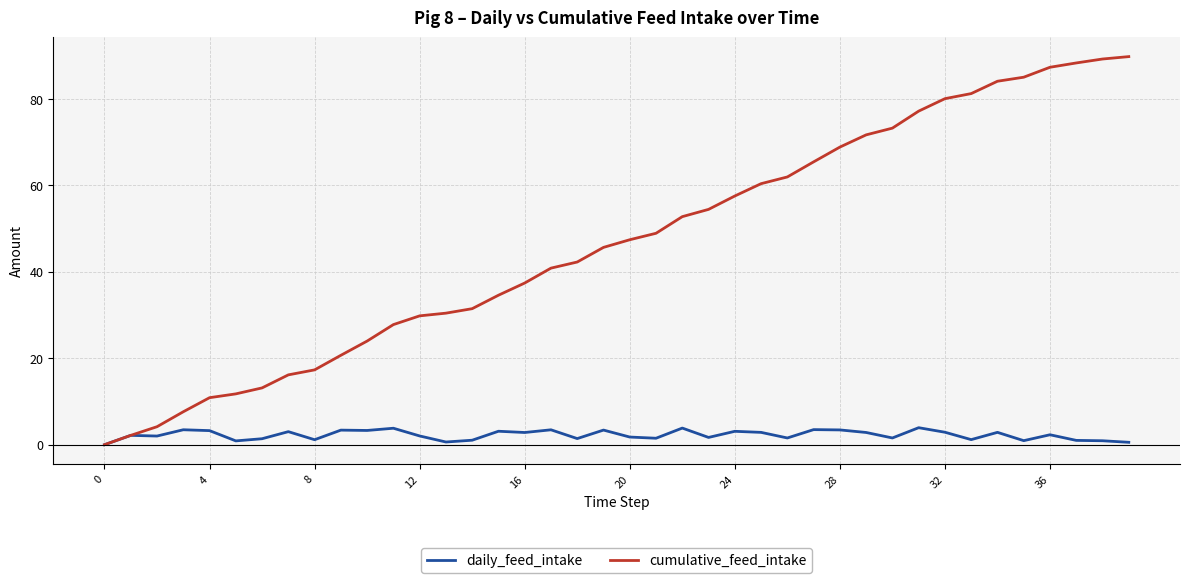

What is the maximum value for daily_feed_intake?

3.9